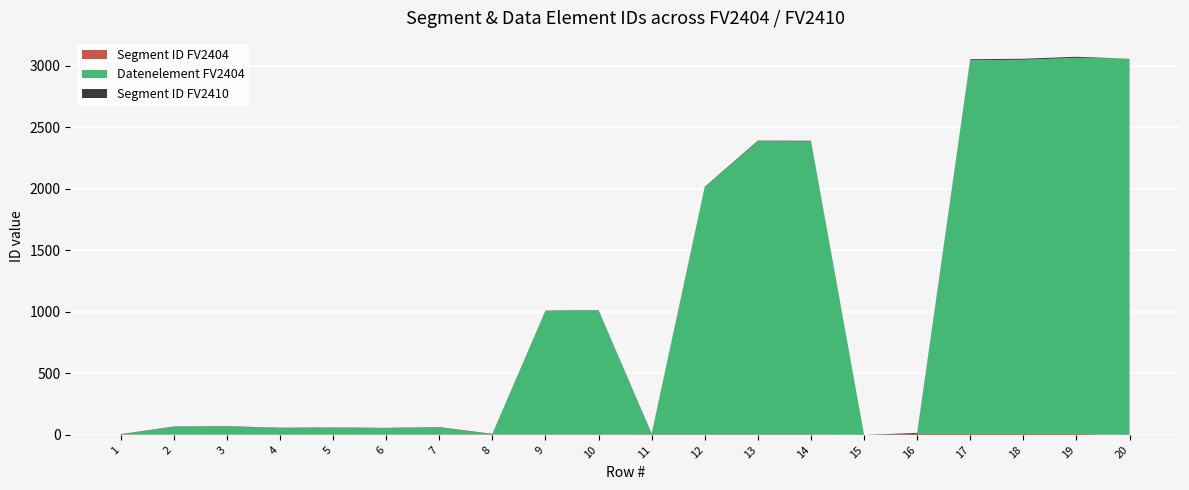

Reading right to left, what are all the values shown in this chart?

Segment ID FV2404: 0	8	8	8	8	0	5	5	5	5	4	4	4	3	3	3	3	3	3	3
Datenelement FV2404: 3055	3055	3039	3035	0	0	2379	2380	2005	0	1004	1001	0	57	51	54	52	65	62	0
Segment ID FV2410: 0	8	8	8	8	0	5	5	5	5	4	4	4	3	3	3	3	3	3	3